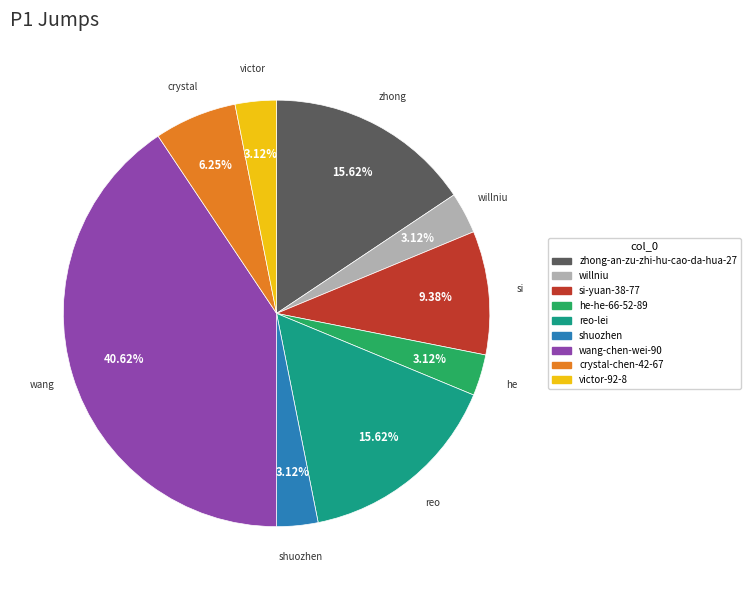

To the nearest percent, what percentage of the pie is si-yuan-38-77?

9%